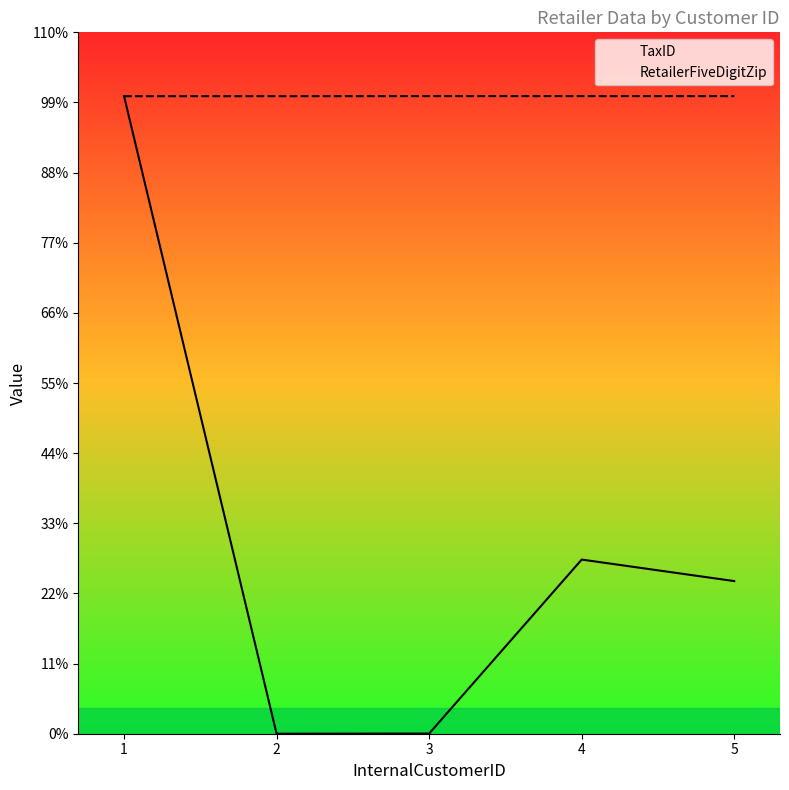

Does the chart display data point markers on the line(s)?

No